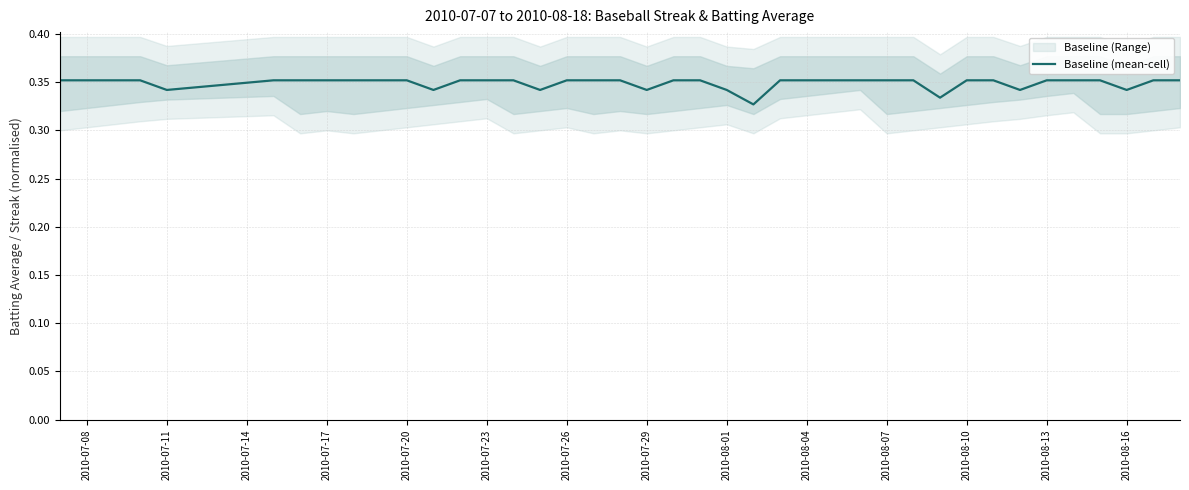

The value of Baseline (mean-cell) at 2010-07-23 is 0.1. True or false?

False